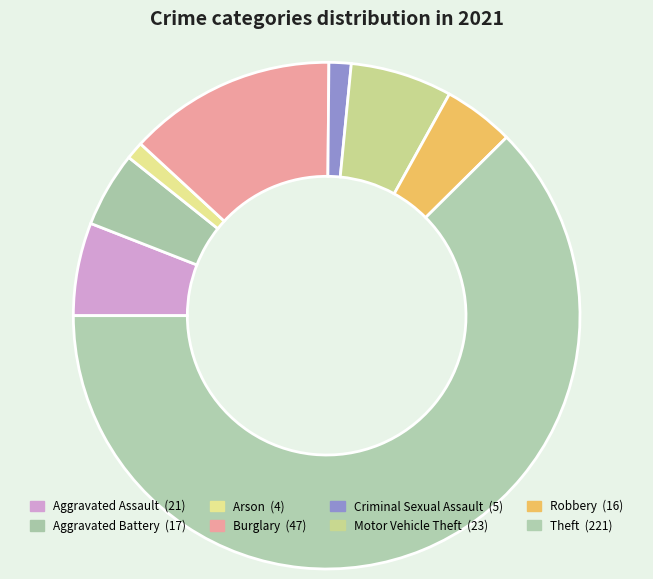

Do Criminal Sexual Assault and Motor Vehicle Theft together represent more than half of the pie?

No